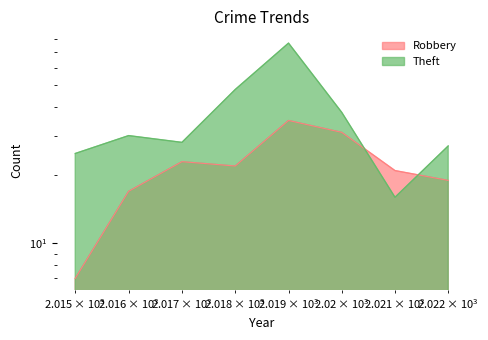

True or false: Theft has a value of 16 at 2021.

True